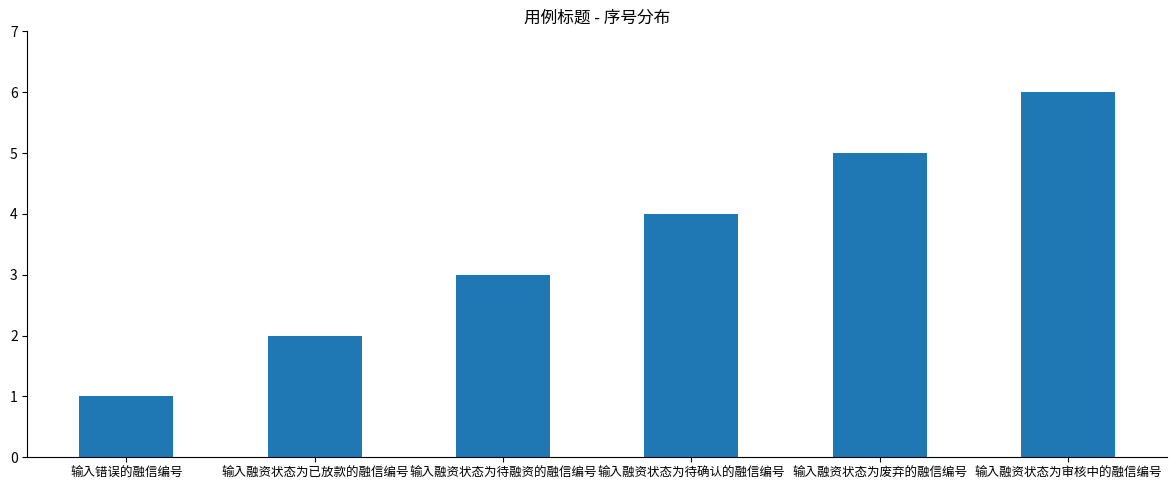

What is the ratio of the value at 输入融资状态为审核中的融信编号 to the value at 输入融资状态为废弃的融信编号?

1.2